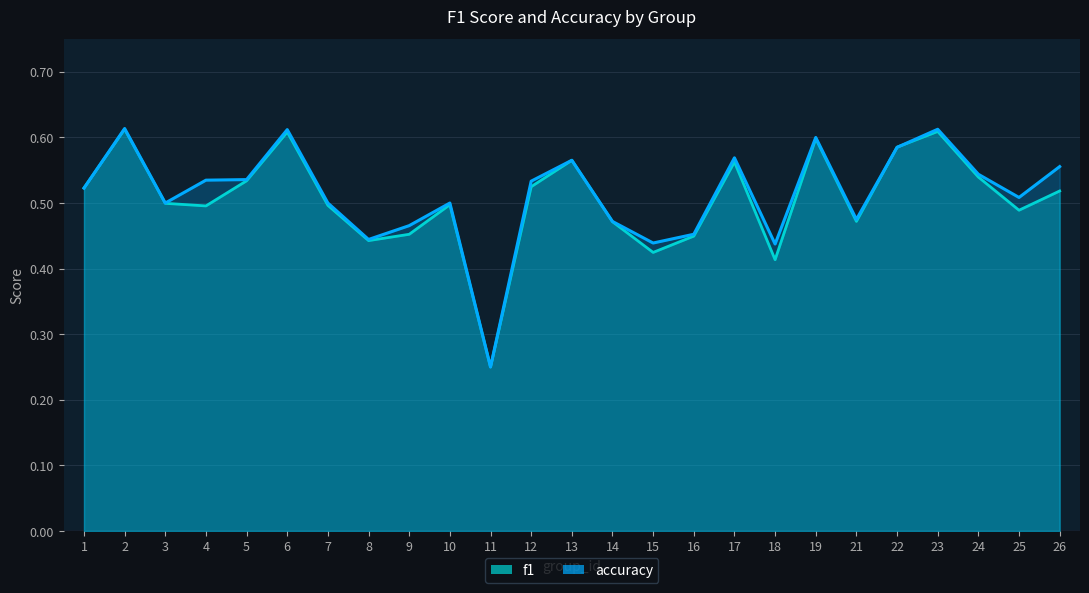

At 13, list the series in order from largest to smallest.

f1, accuracy